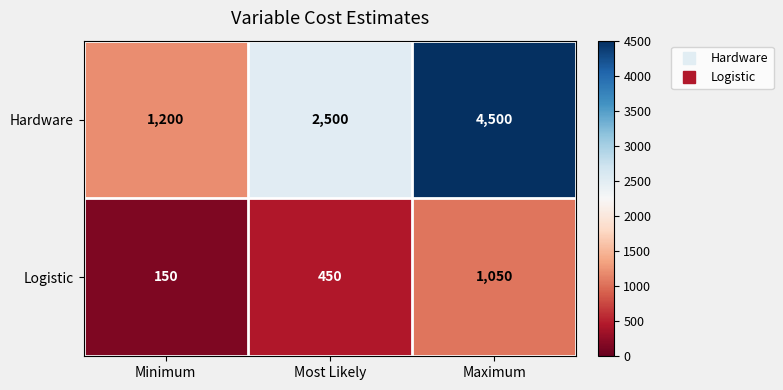

List the series in order of their overall mean, lowest first.

Logistic, Hardware